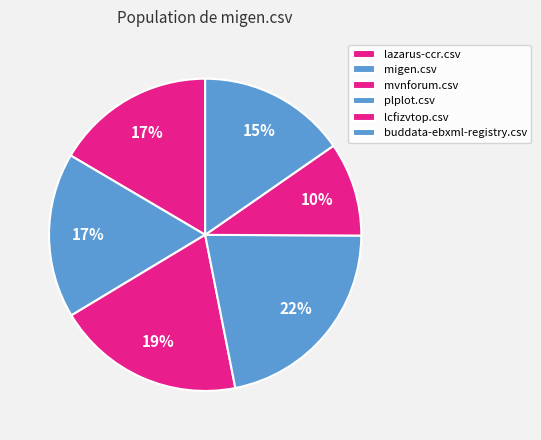

The mvnforum.csv slice represents 31% of the pie. True or false?

False